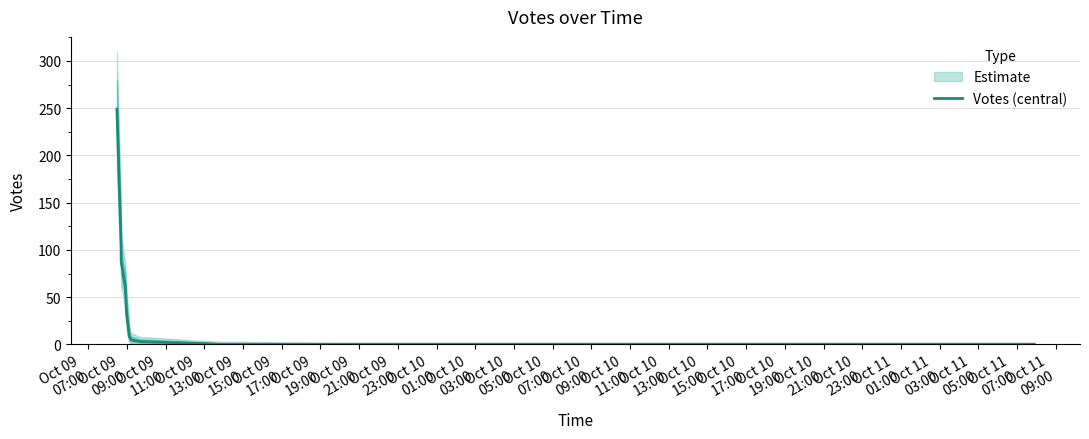

What is the difference between the maximum and minimum values?

249